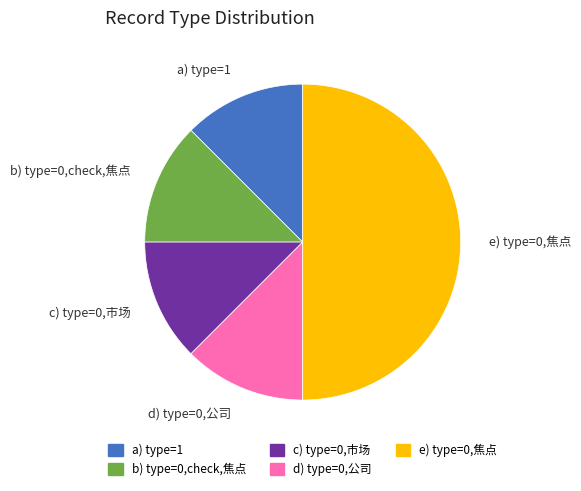

How many slices are in this pie chart?

5